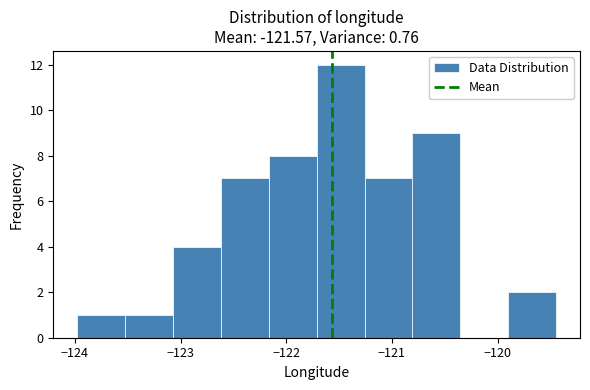

What is the height of the bar covering -121.3 to -120.8 on the x-axis? Neither the bar edges nor the heights are printed on the chart, so give them approximately, as read against the axes.

7